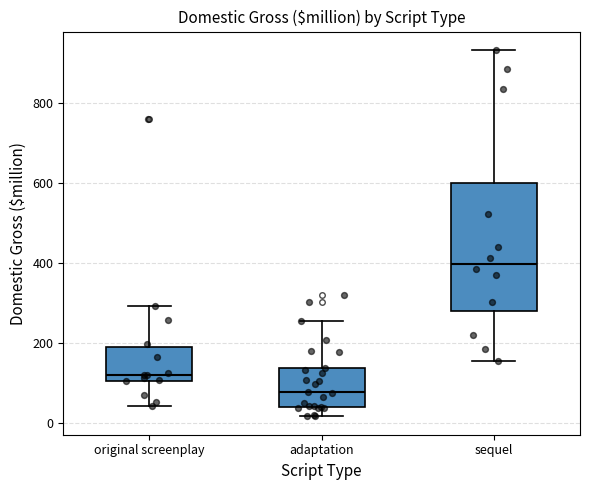

Which box has the highest median line?

sequel